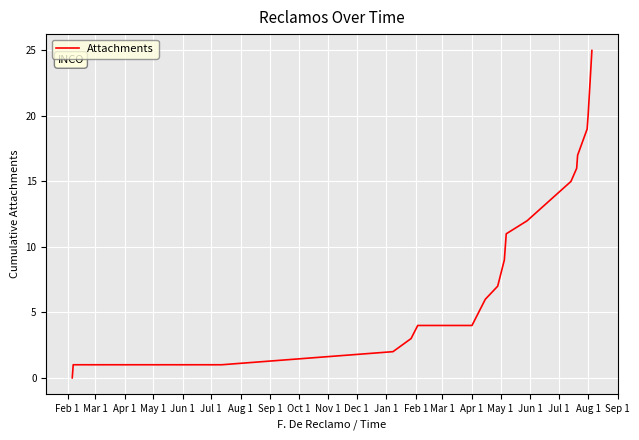

What is the difference between the maximum and minimum values?

25